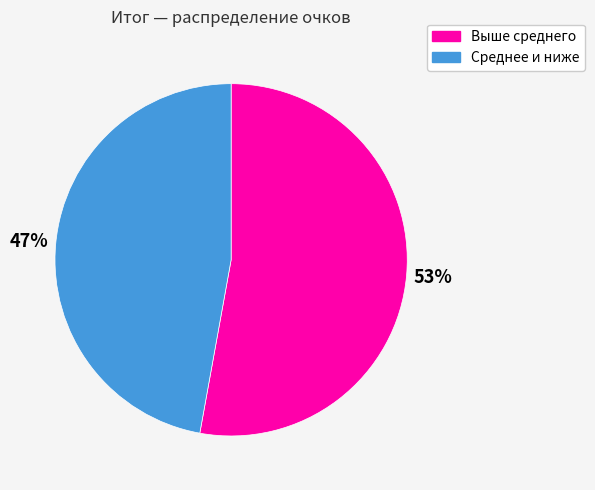

Is there a majority slice in this chart?

Yes